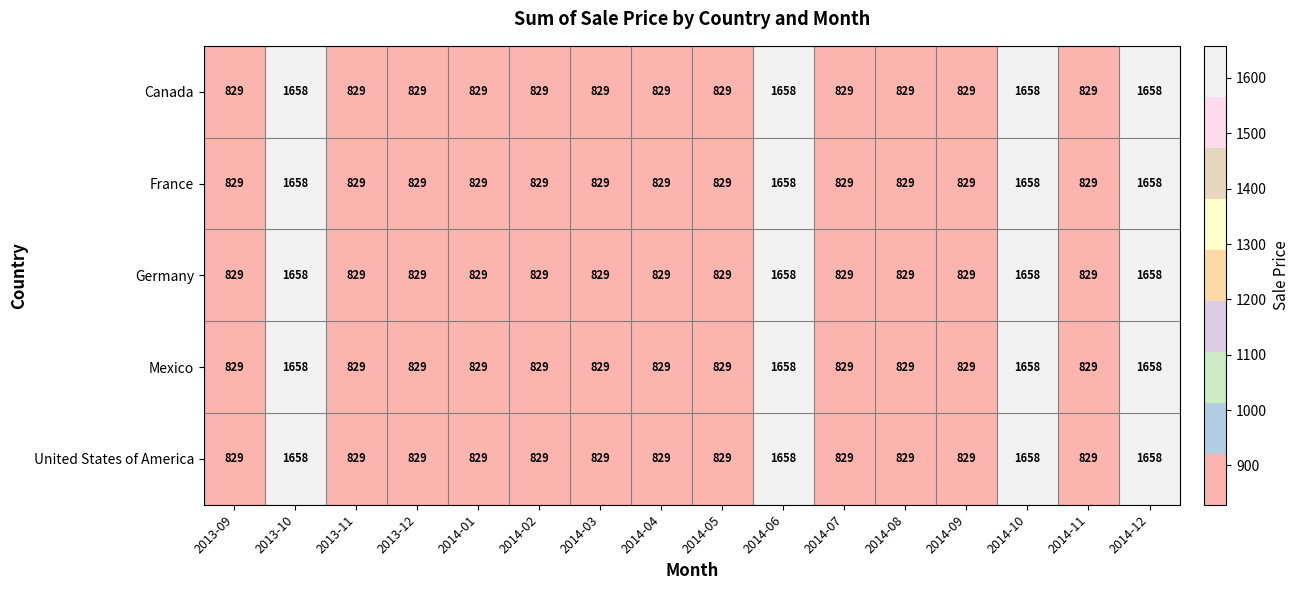

Is it true that Canada equals 829 at 2014-09?

True